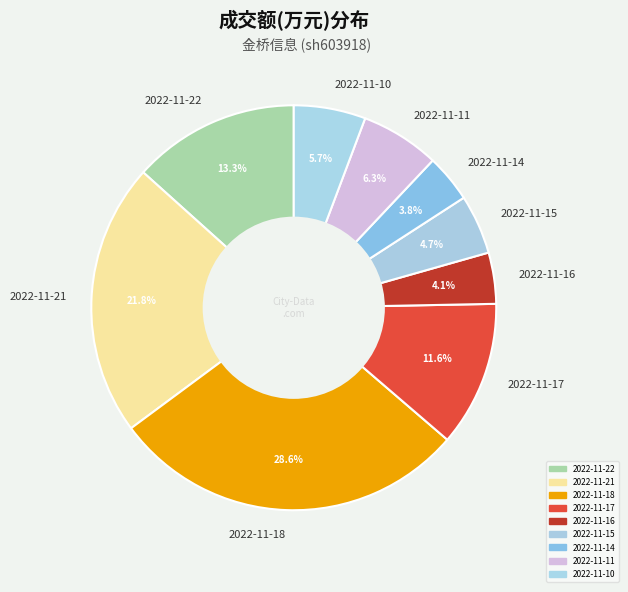

Is it true that 2022-11-18 is 34% of the pie?

False